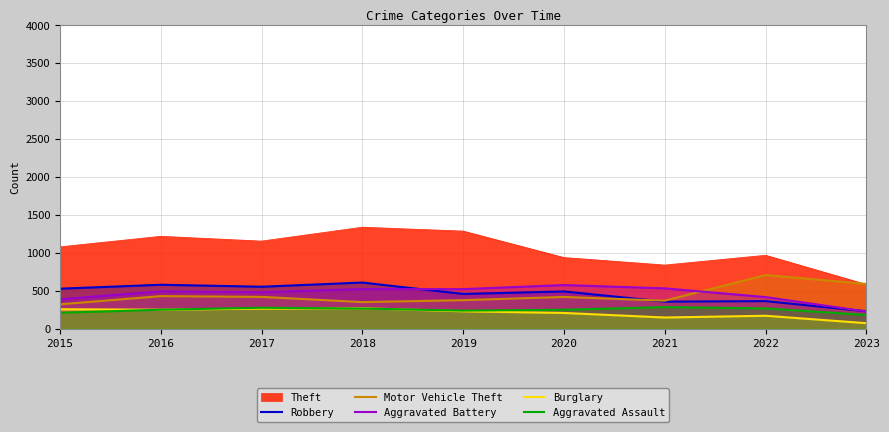

At which category does Aggravated Battery reach its first local valley?

2017